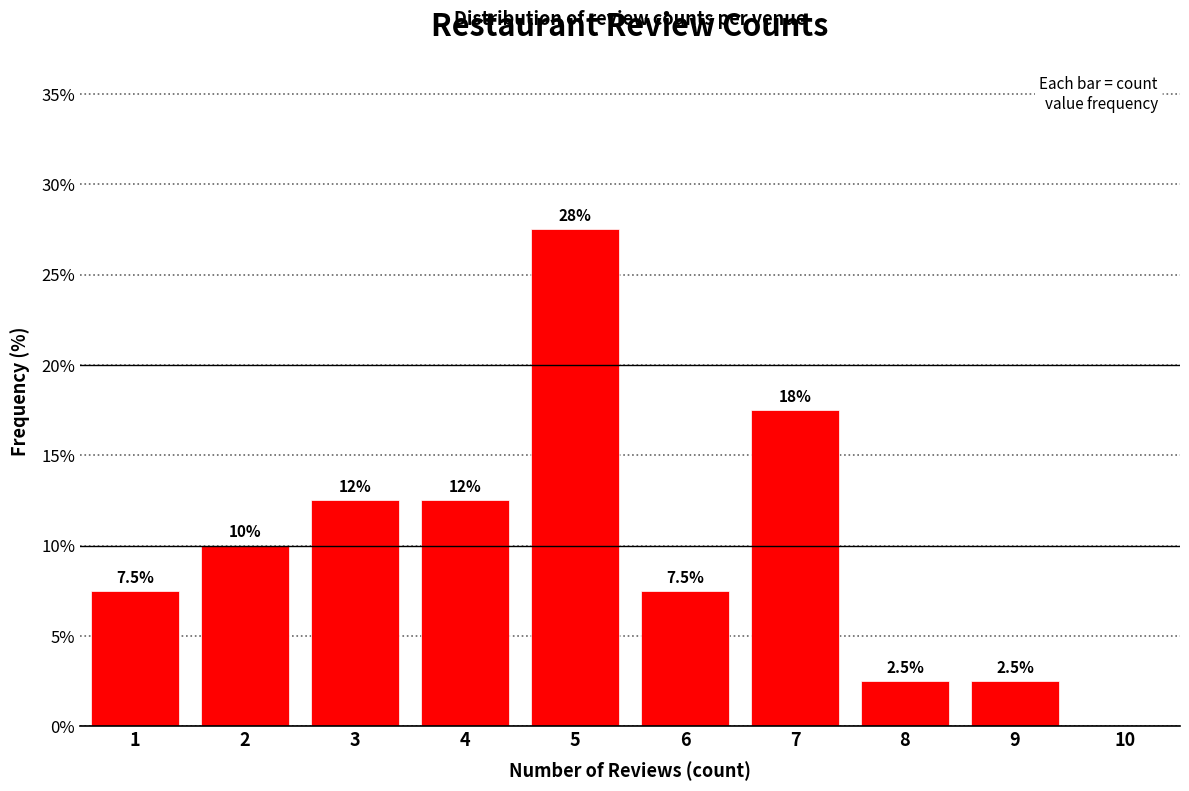

Which range on the x-axis has the tallest bar?

4.5 to 5.5